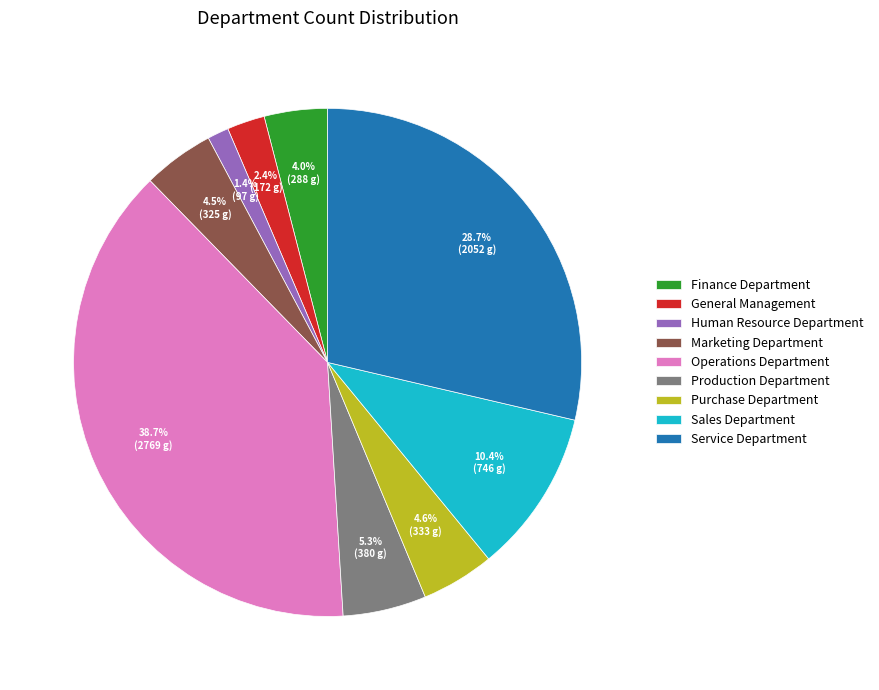

Between General Management and Finance Department, which is larger?

Finance Department